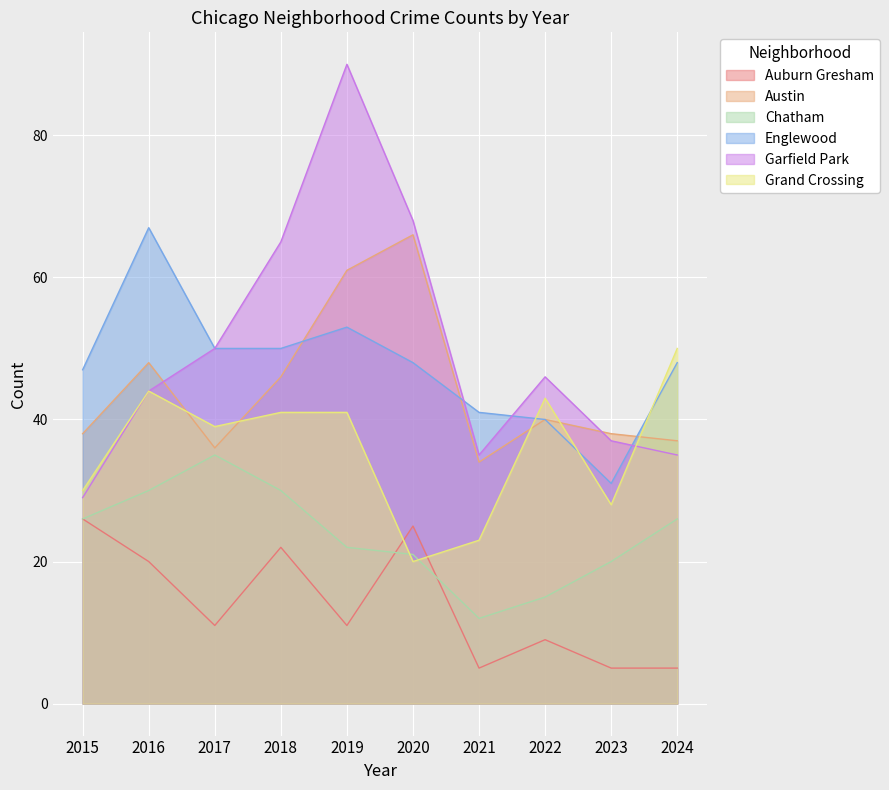

What is the difference between the Chatham values at 2016 and 2023?

10